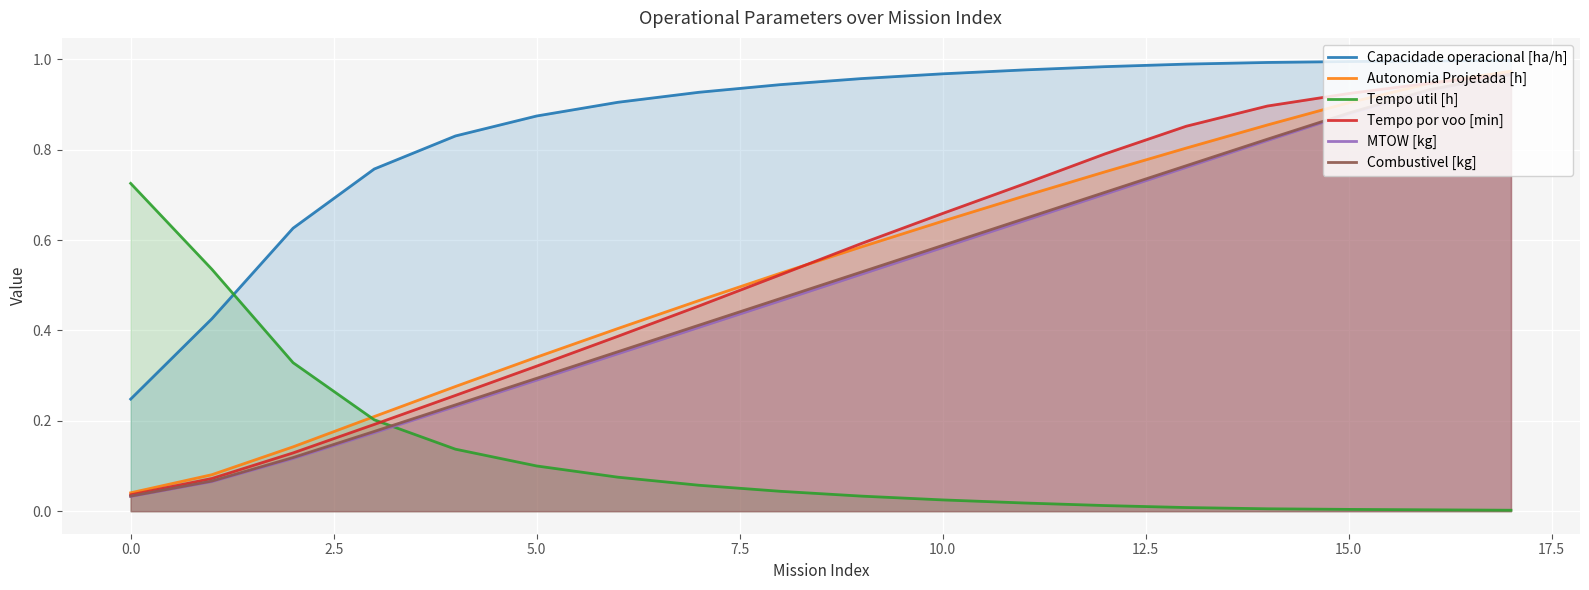

After their last crossing, which series has the higher values: Tempo util [h] or Capacidade operacional [ha/h]?

Capacidade operacional [ha/h]